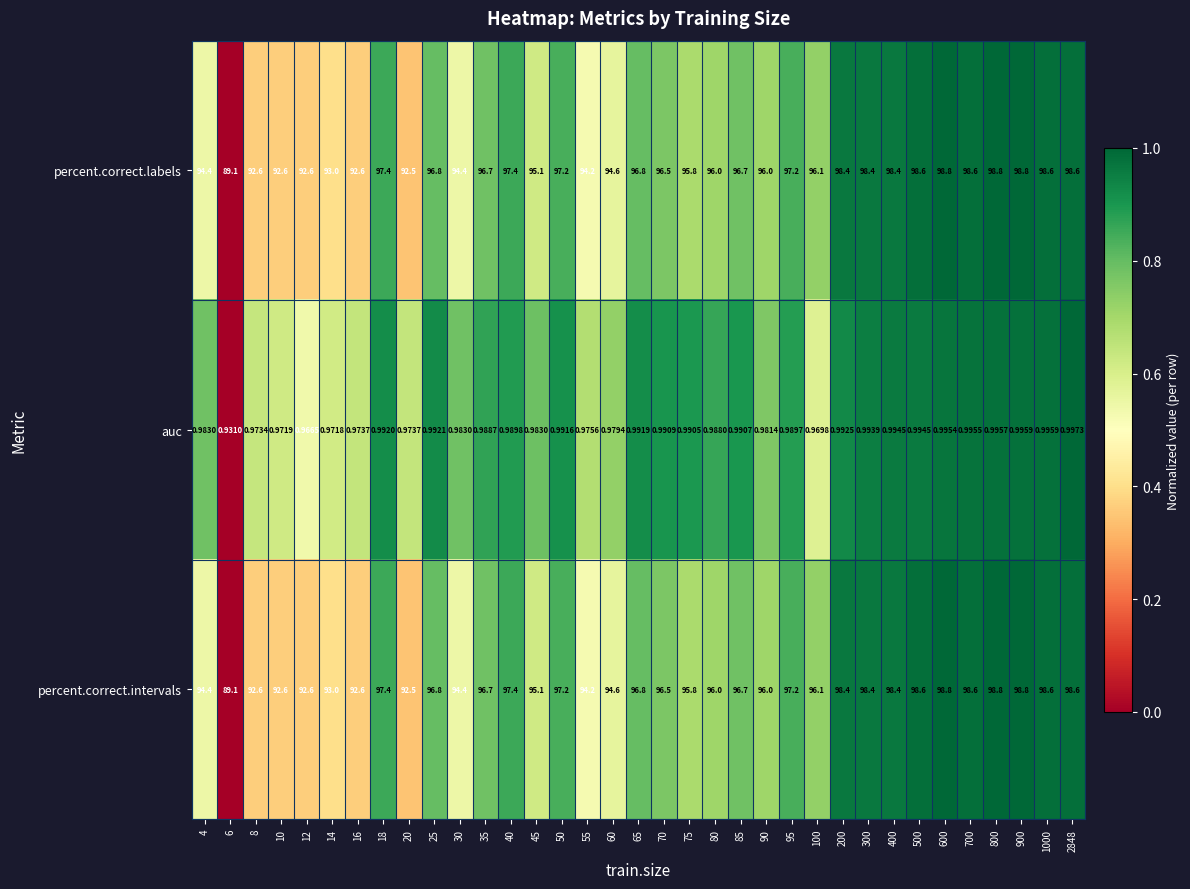

Count the number of categories in the chart.

35